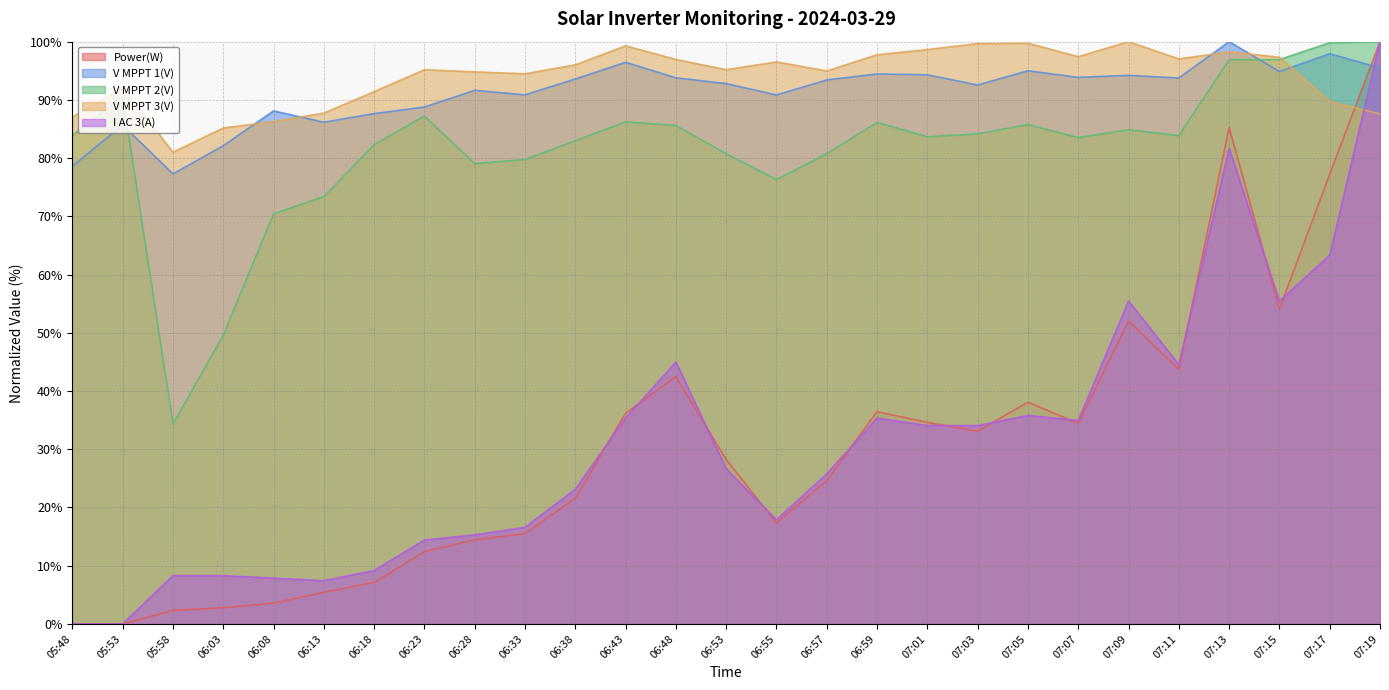

What is the difference between the I AC 3(A) values at 06:57 and 06:03?

17.5